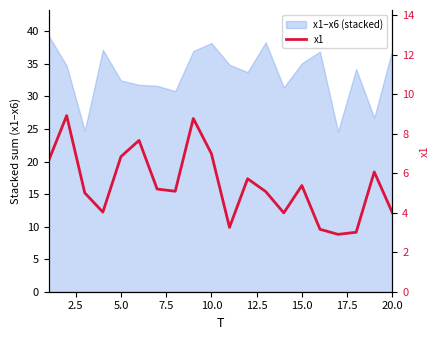

What is the greatest value displayed?

8.9